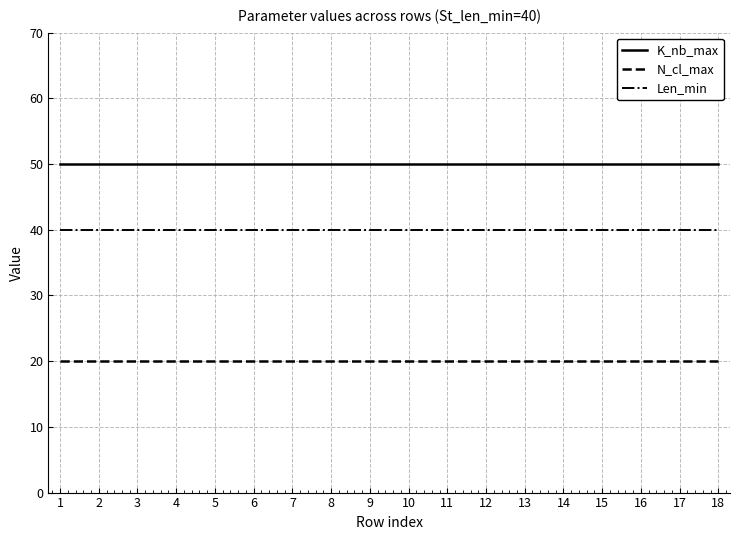

How many lines are shown in the chart?

3